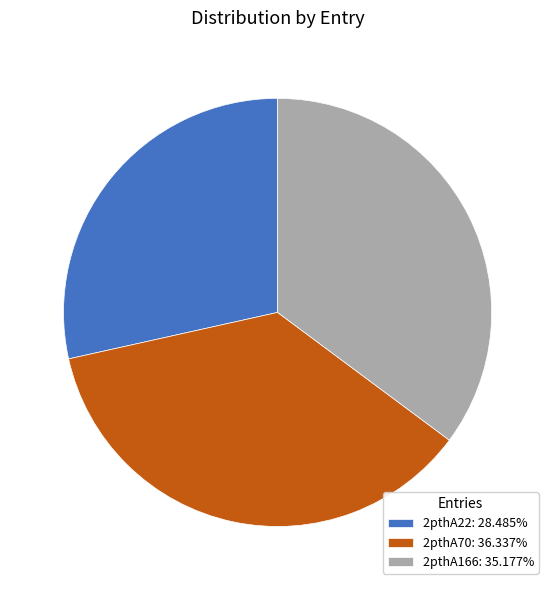

Approximately how many times larger is the value at 2pthA22: 28.485% compared to 2pthA166: 35.177%?

0.8